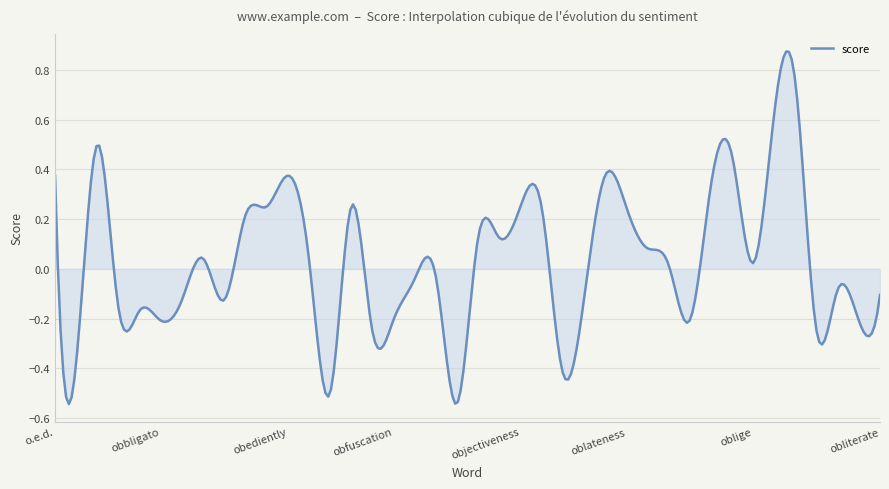

What is the difference between the maximum and minimum values?

1.4